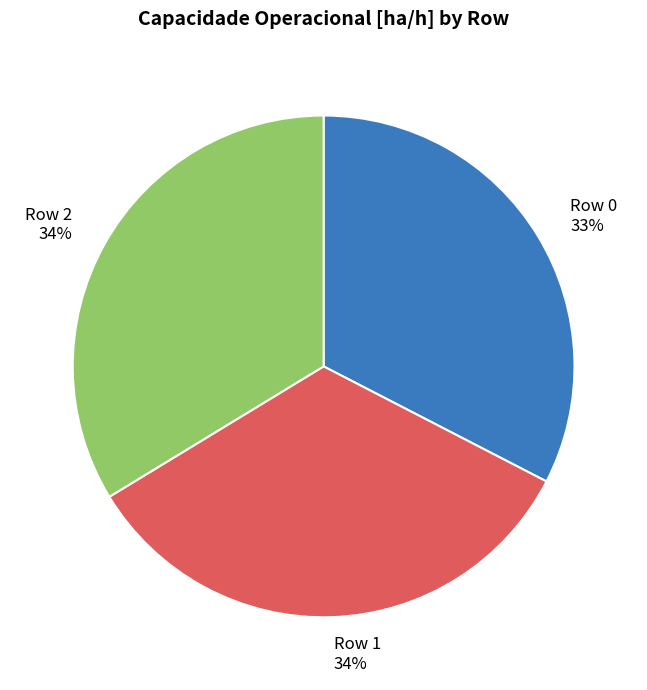

Combined, do Row 2 and Row 0 account for over 50%?

Yes